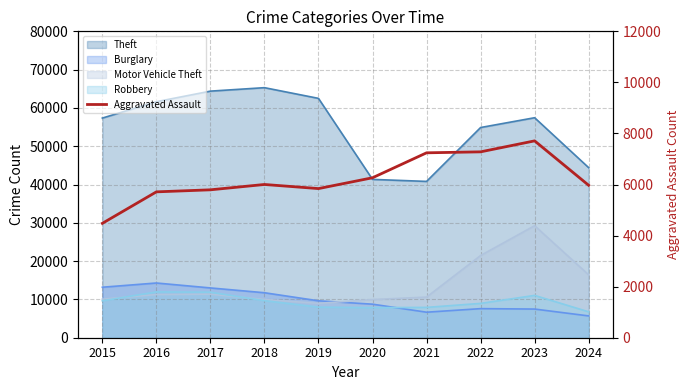

Reading right to left, list all the values displayed in this chart.

5970	7710	7280	7242	6265	5841	6002	5793	5713	4480